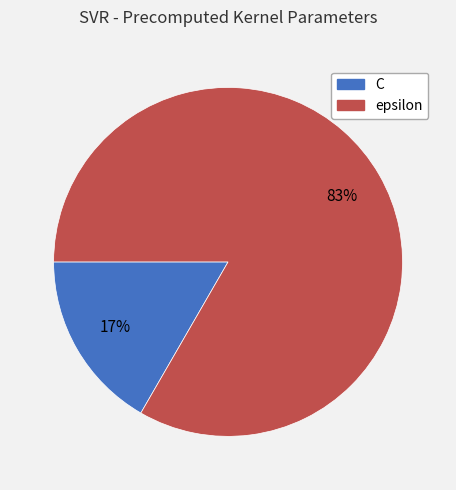

Is there any slice that represents more than half of the pie?

Yes